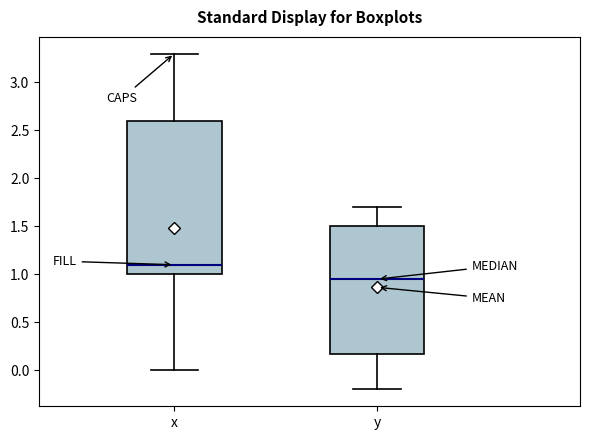

Which box has the highest median line?

x